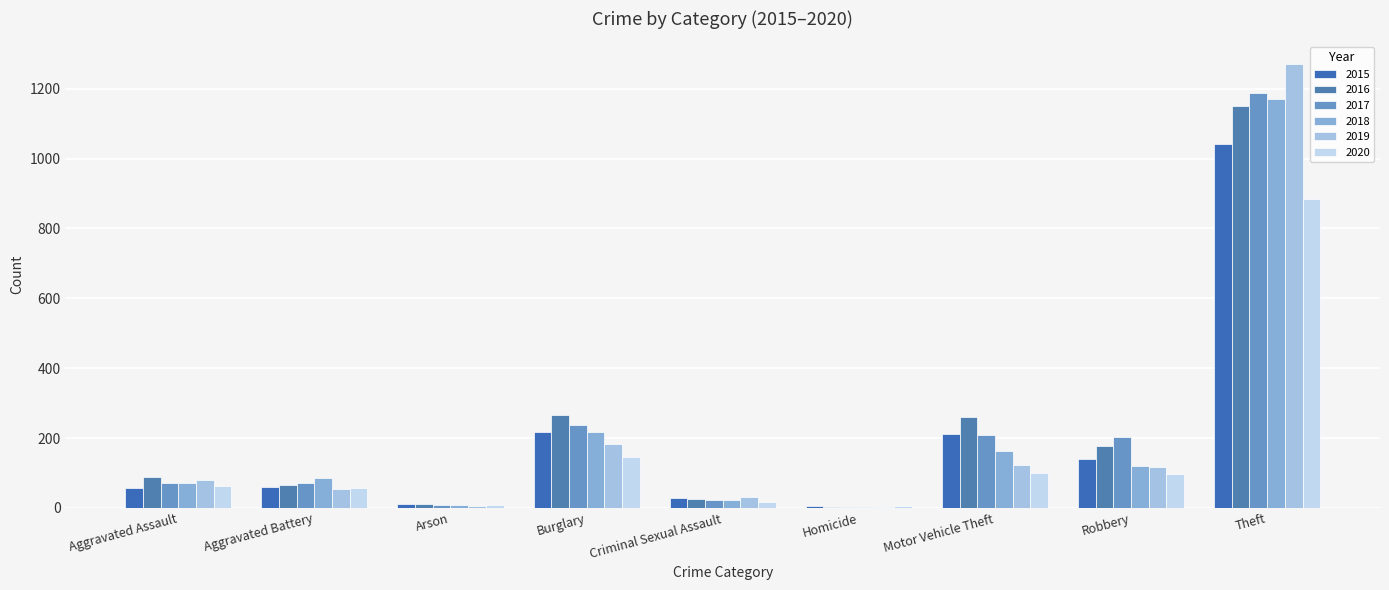

How many categories are shown in the chart?

9